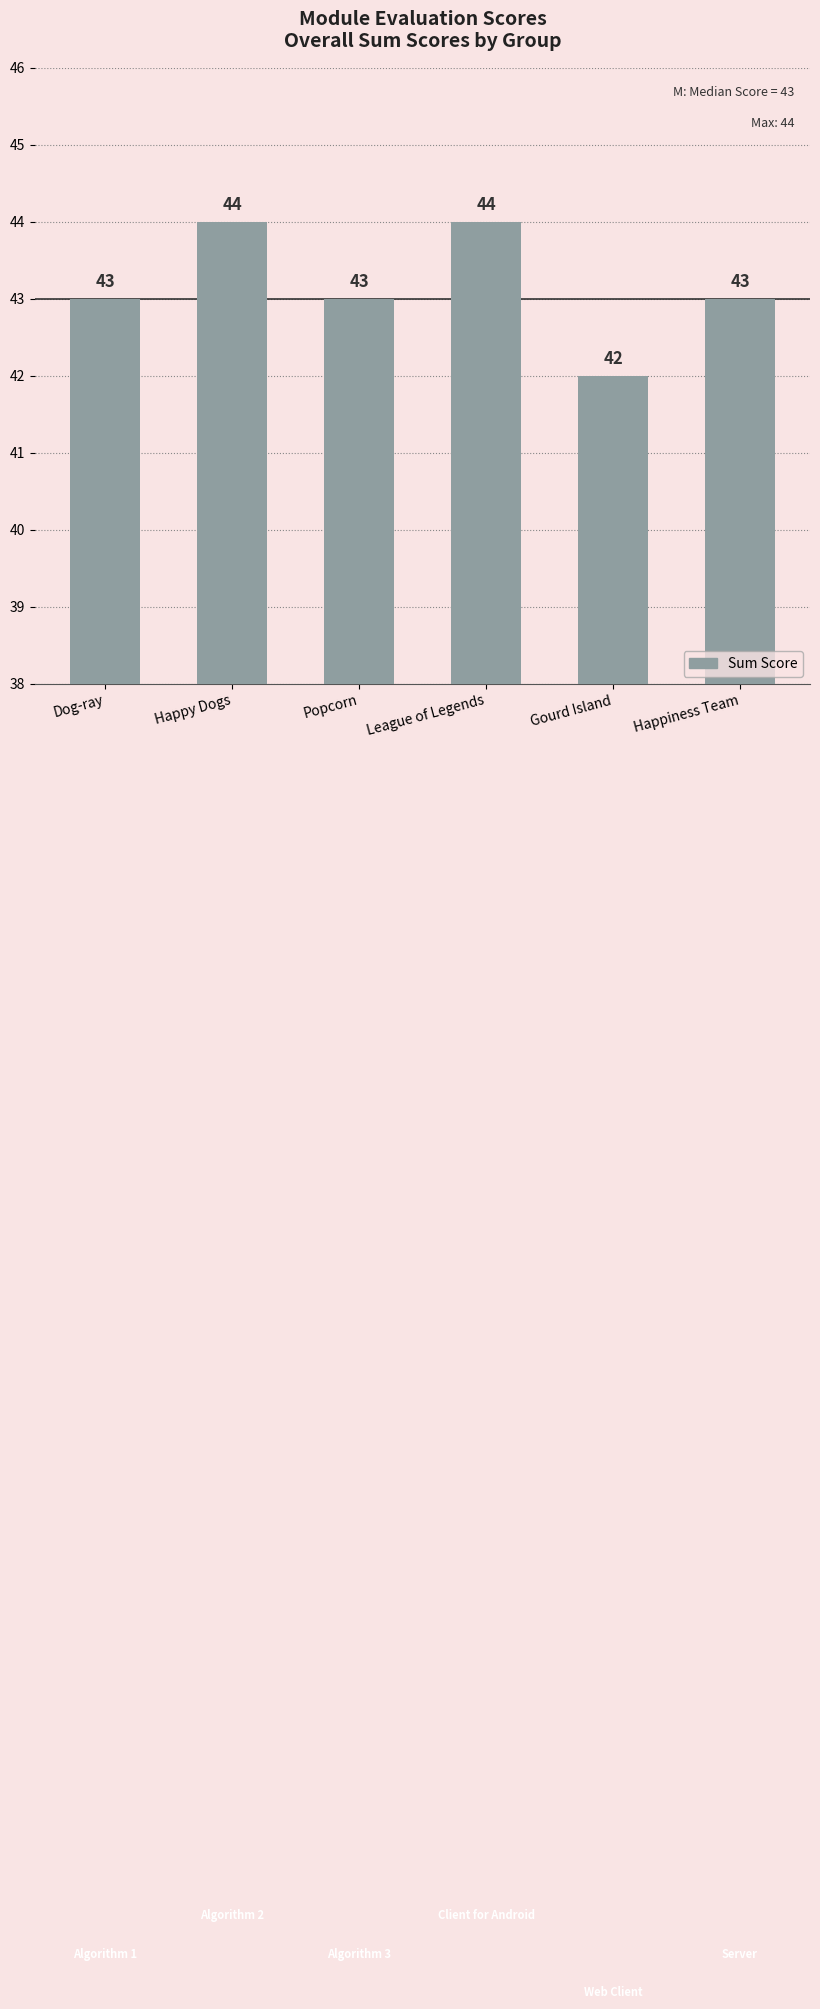

What is the average value?

43